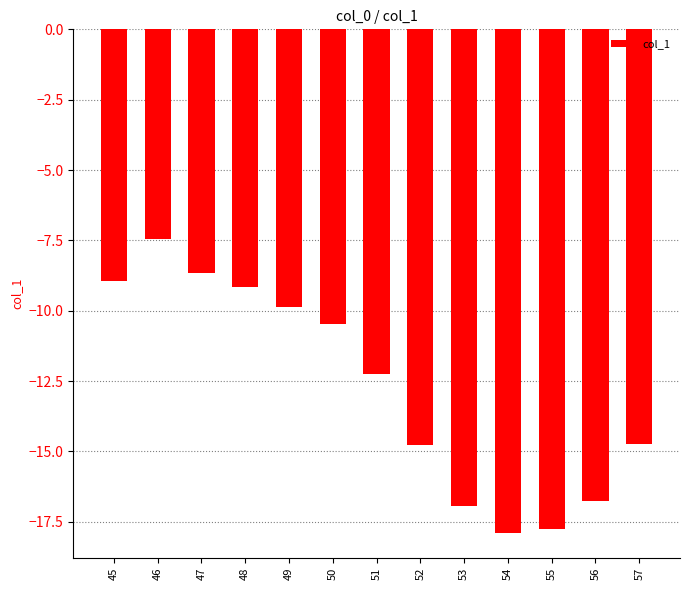

At which category does the chart reach its peak across all series?

46